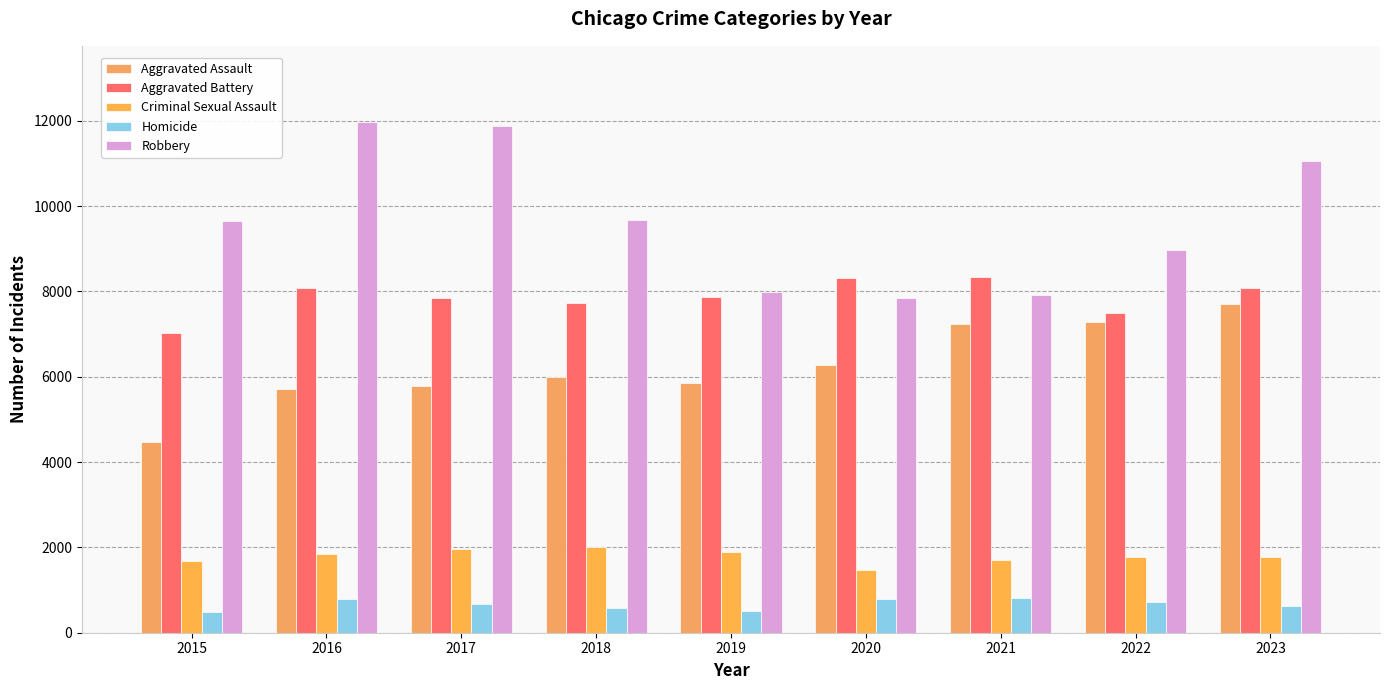

How many values in the Homicide series are below 672?

4